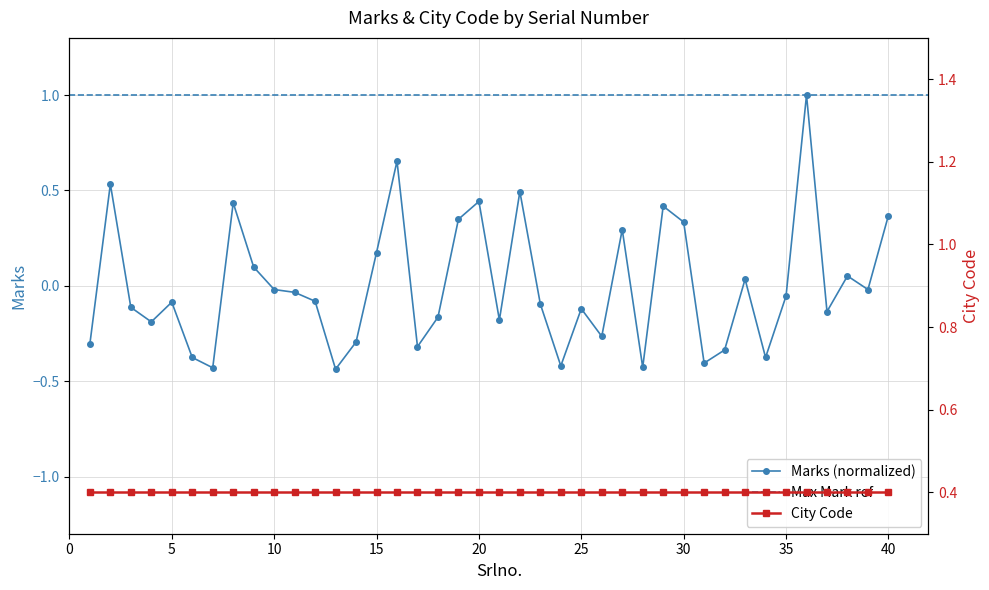

What is the maximum value shown in the chart?

1.0